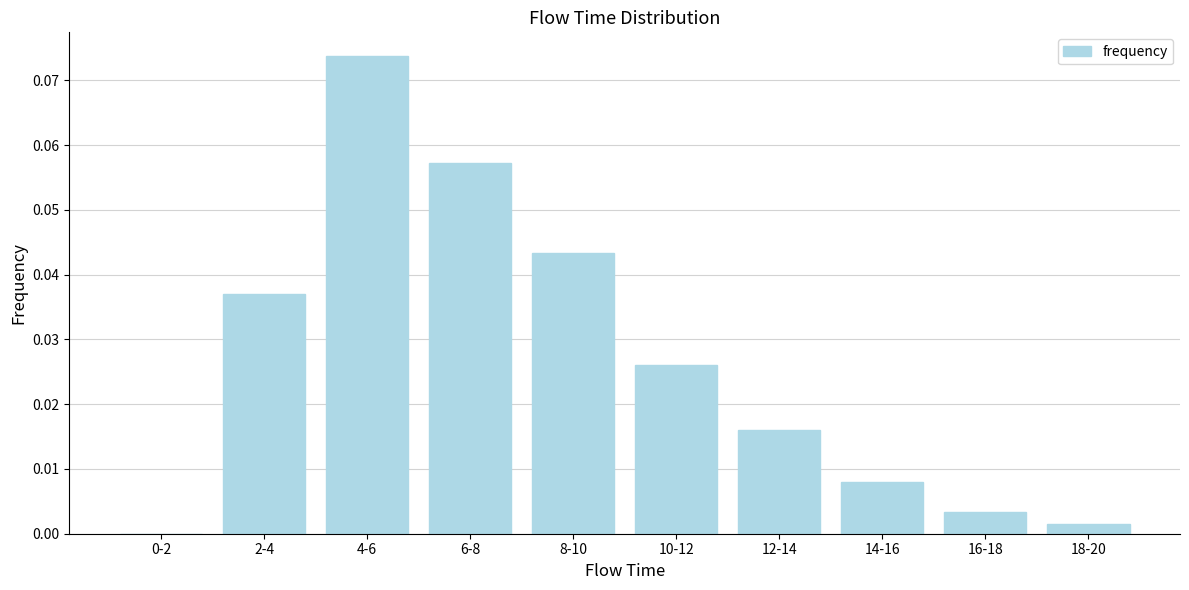

Between 16-18 and 2-4, which is larger?

2-4